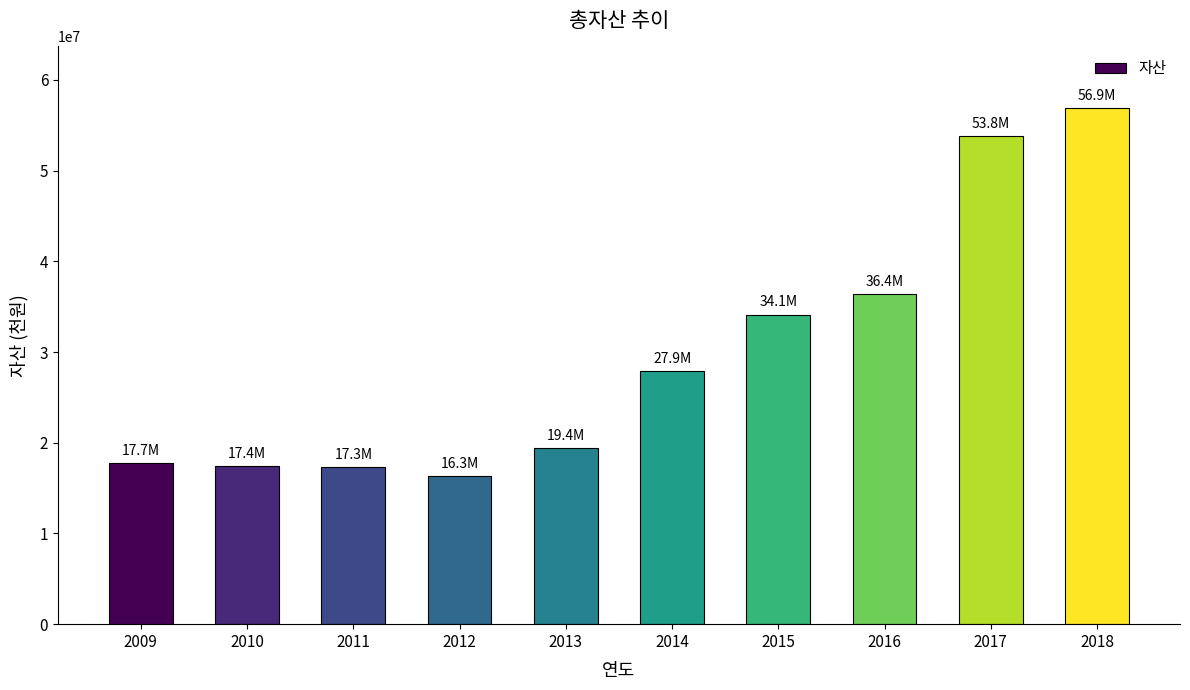

What is the value of the 6th bar from the left?

27894501